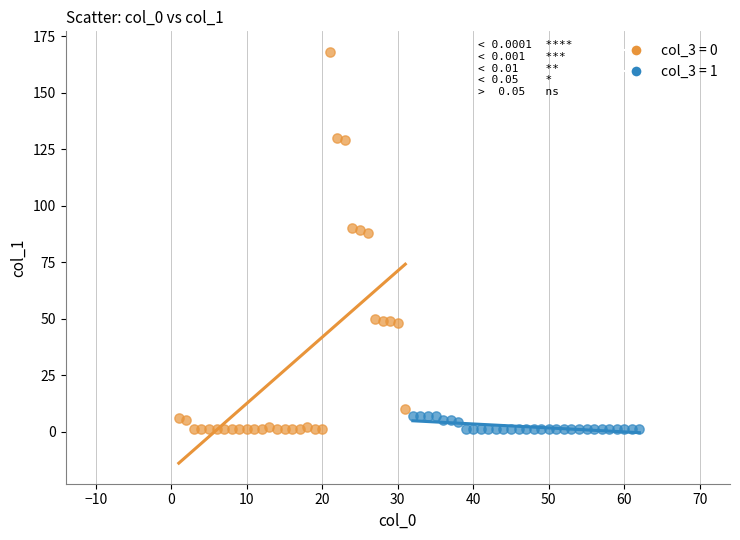

Which series has the largest Y range (max minus min)?

col_3 = 0